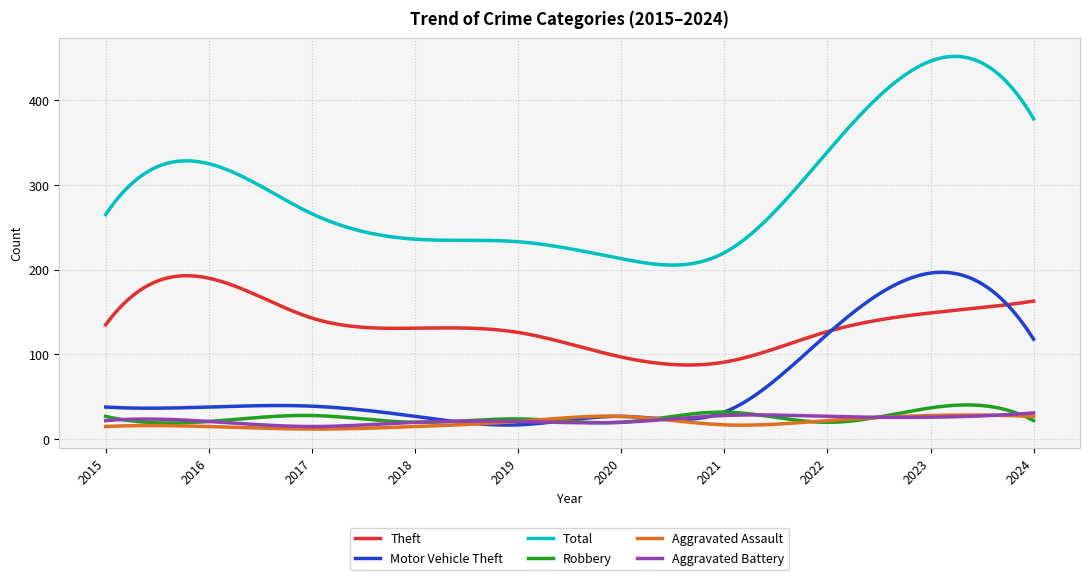

How many lines are shown in the chart?

6